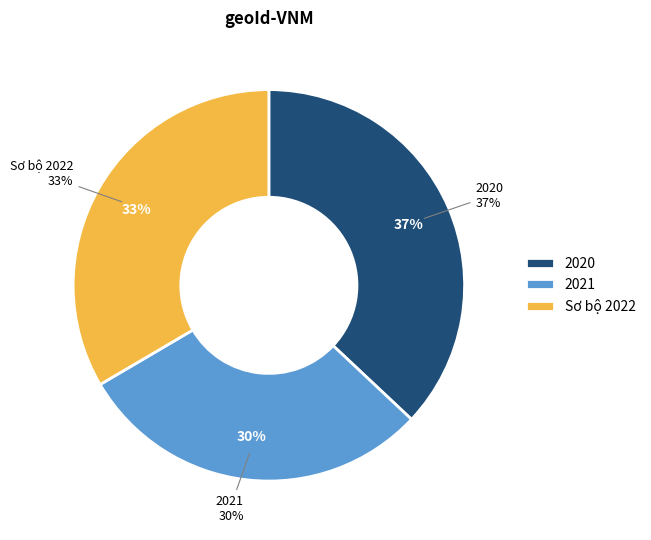

To the nearest percent, what is the difference between the largest and smallest slice percentages?

7%